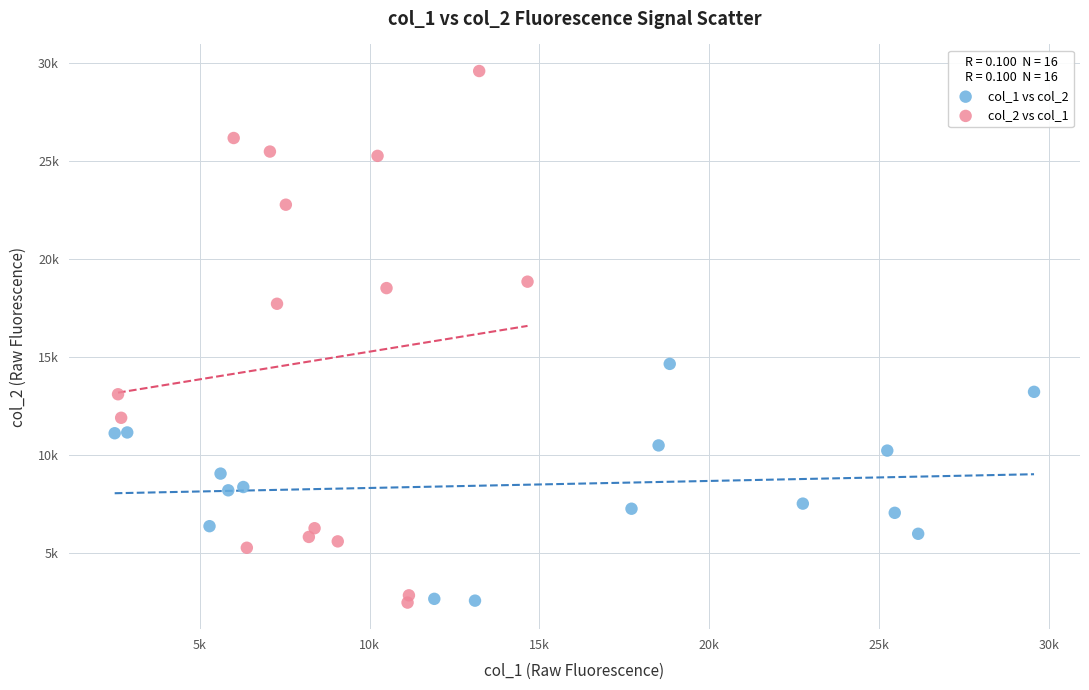

Which series has the largest Y range (max minus min)?

col_2 vs col_1